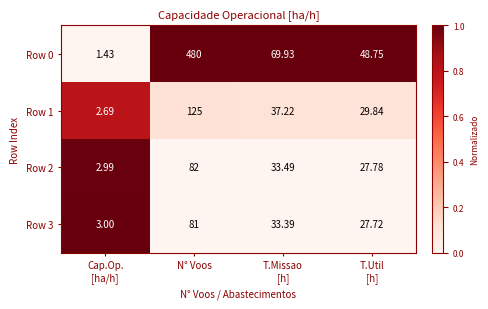

Where does the Row 2 series first go above 33?

N° Voos